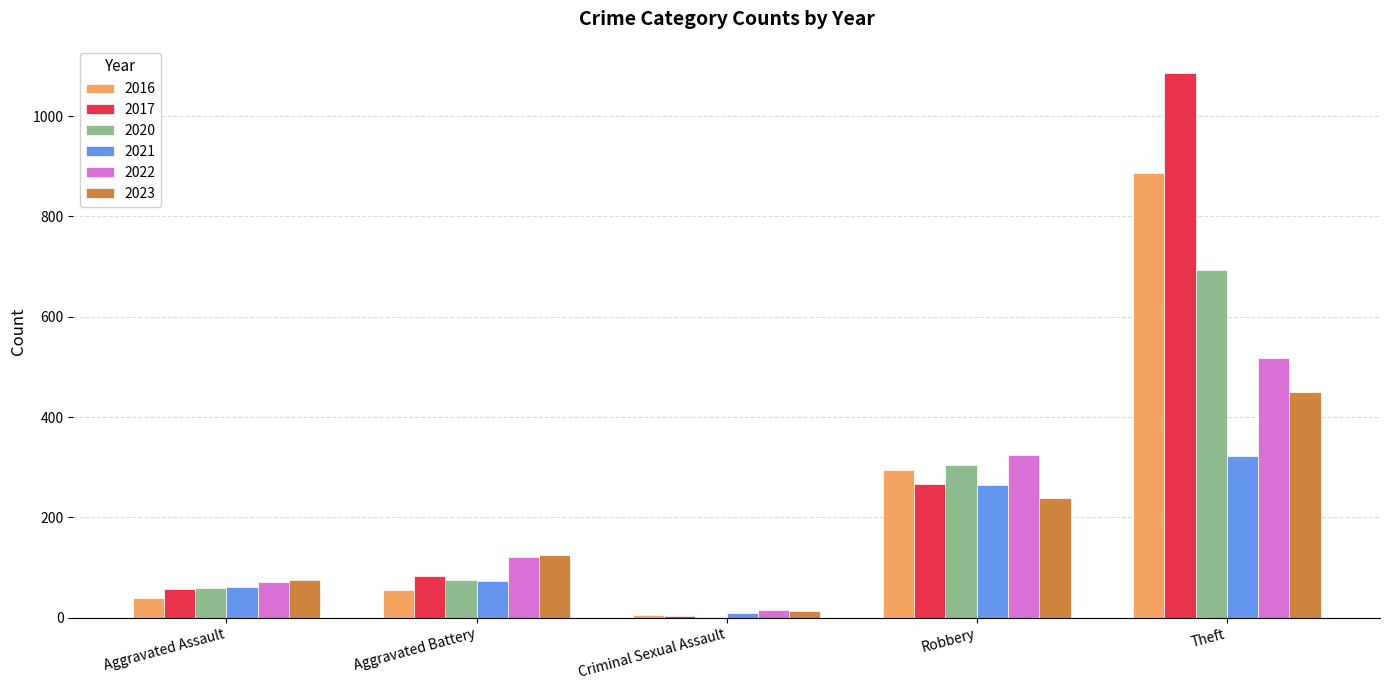

Does the chart contain stacked bars?

No